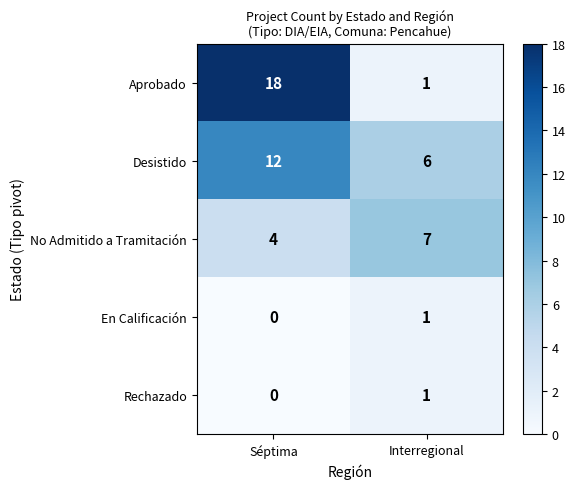

Reading right to left, transcribe all the data shown in this chart.

Aprobado: 1	18
Desistido: 6	12
No Admitido a Tramitación: 7	4
En Calificación: 1	0
Rechazado: 1	0